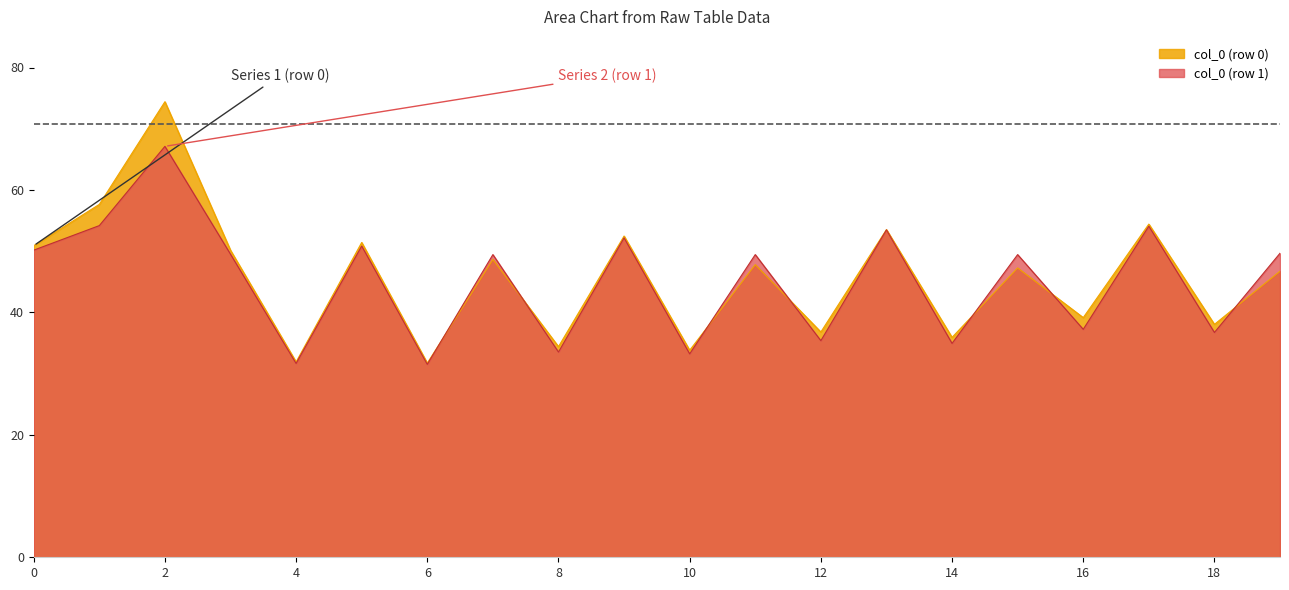

What is the highest value of the col_0 (row 0) series?

74.4